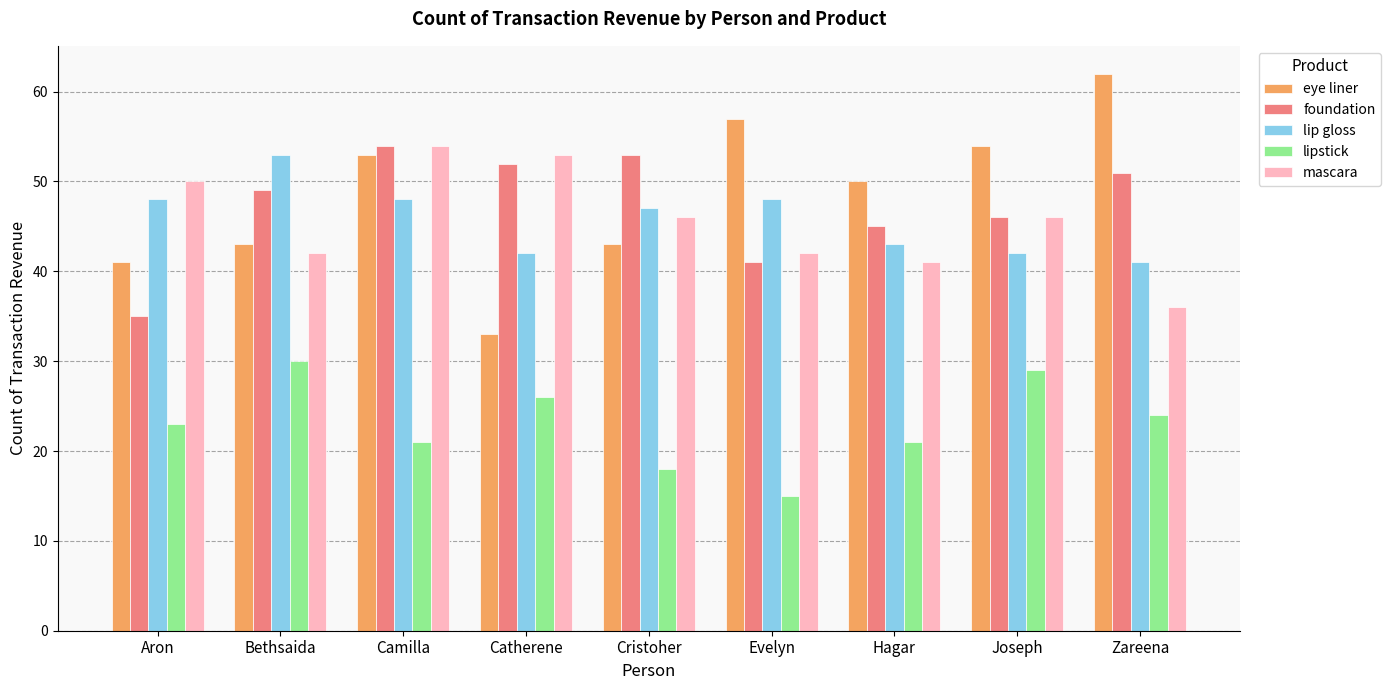

What is the minimum value for foundation?

35